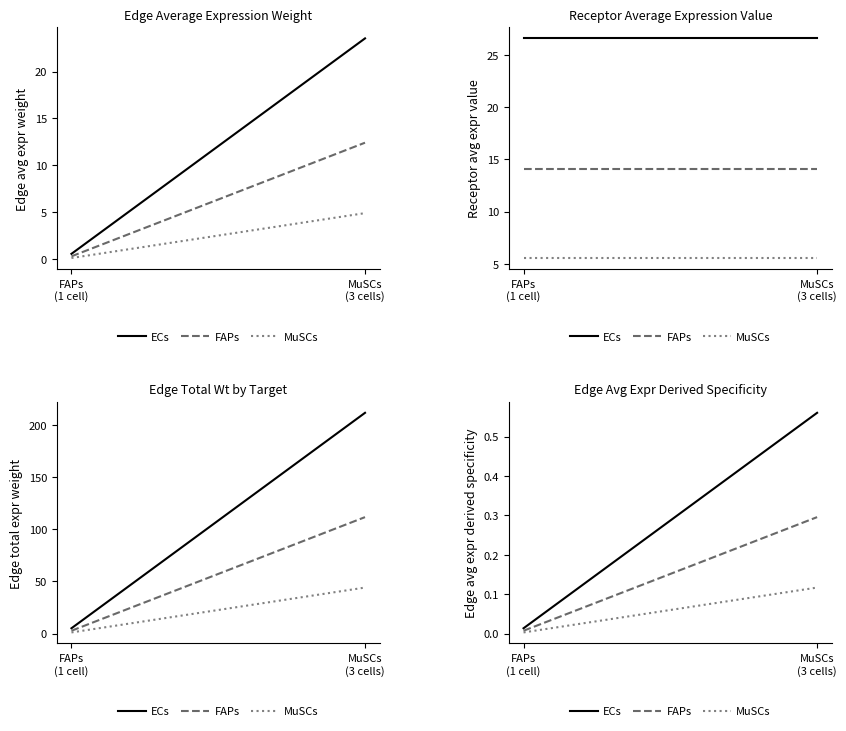

The value of MuSCs at FAPs
(1 cell) is 0.0. True or false?

False